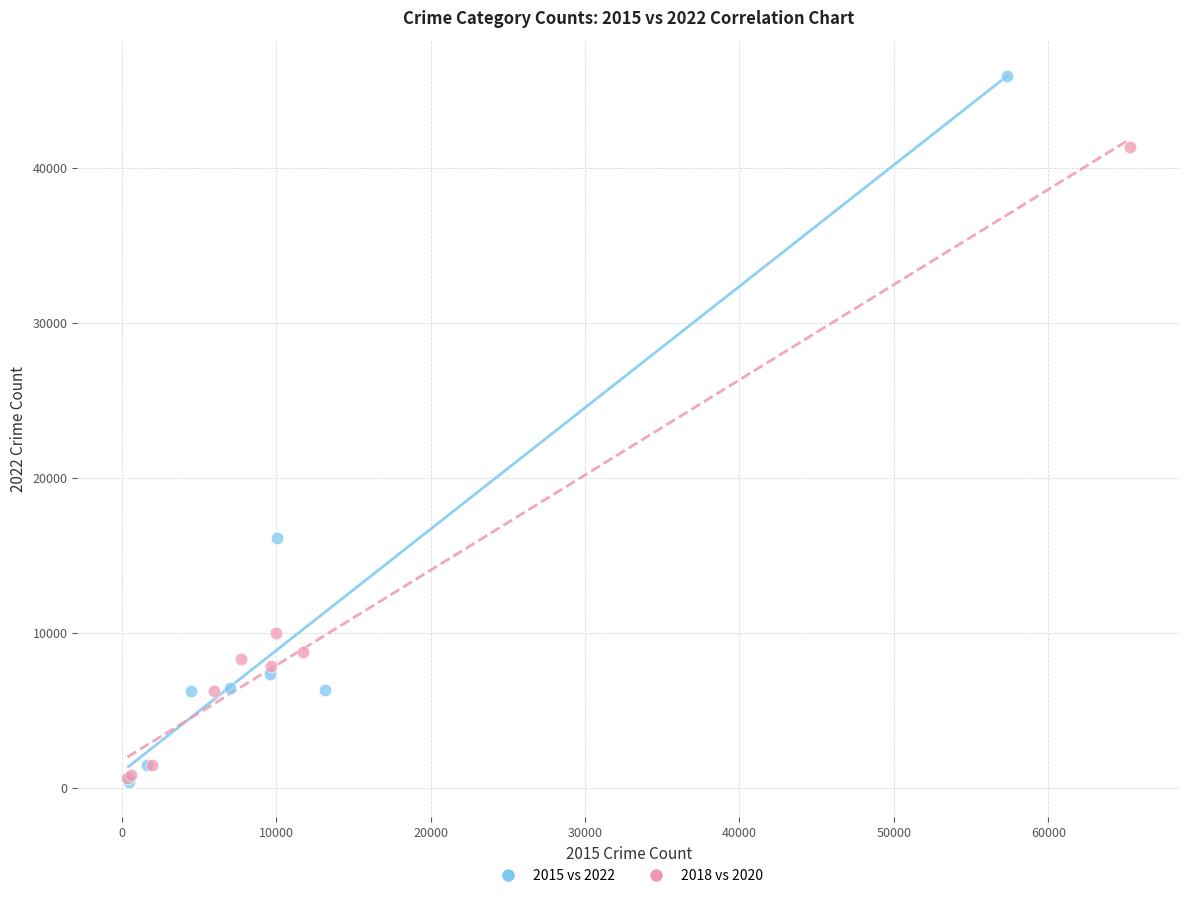

Which series has the widest spread of Y values?

2015 vs 2022